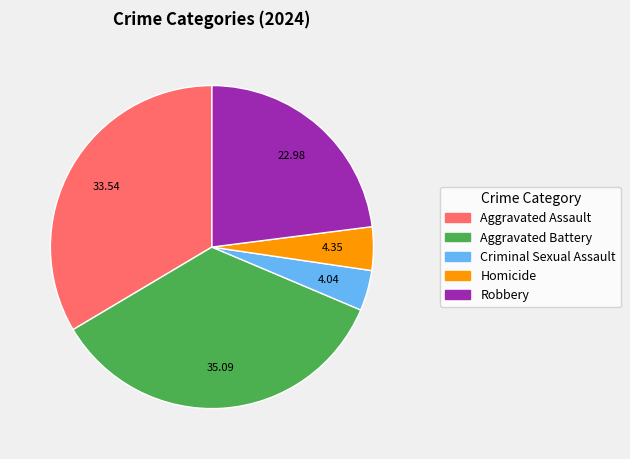

Is the sum of Criminal Sexual Assault and Homicide greater than half?

No